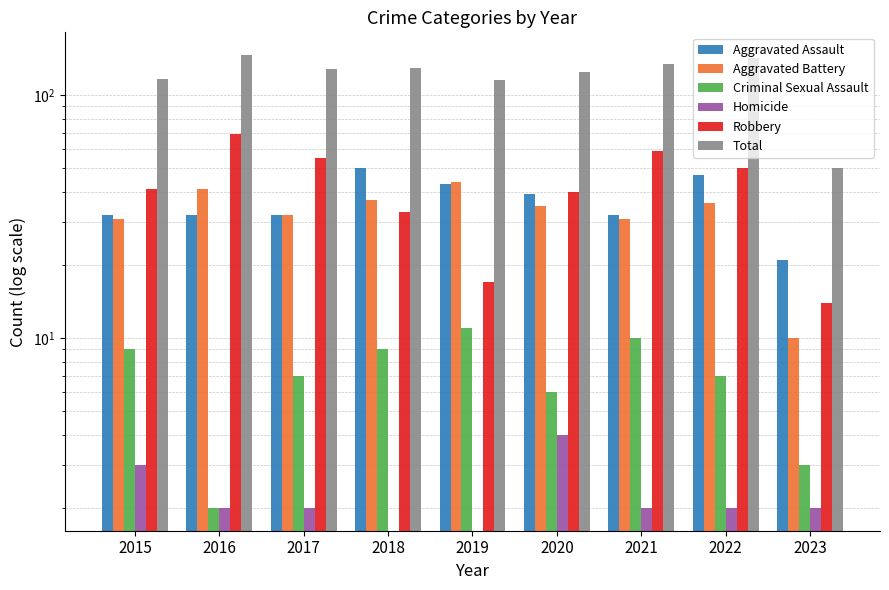

What are all the series names shown in the legend?

Aggravated Assault, Aggravated Battery, Criminal Sexual Assault, Homicide, Robbery, Total